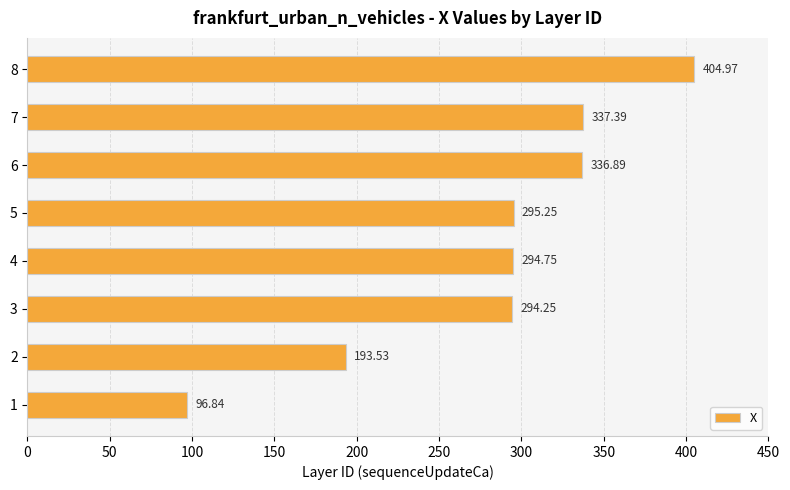

What is the sum of all values?

2253.9